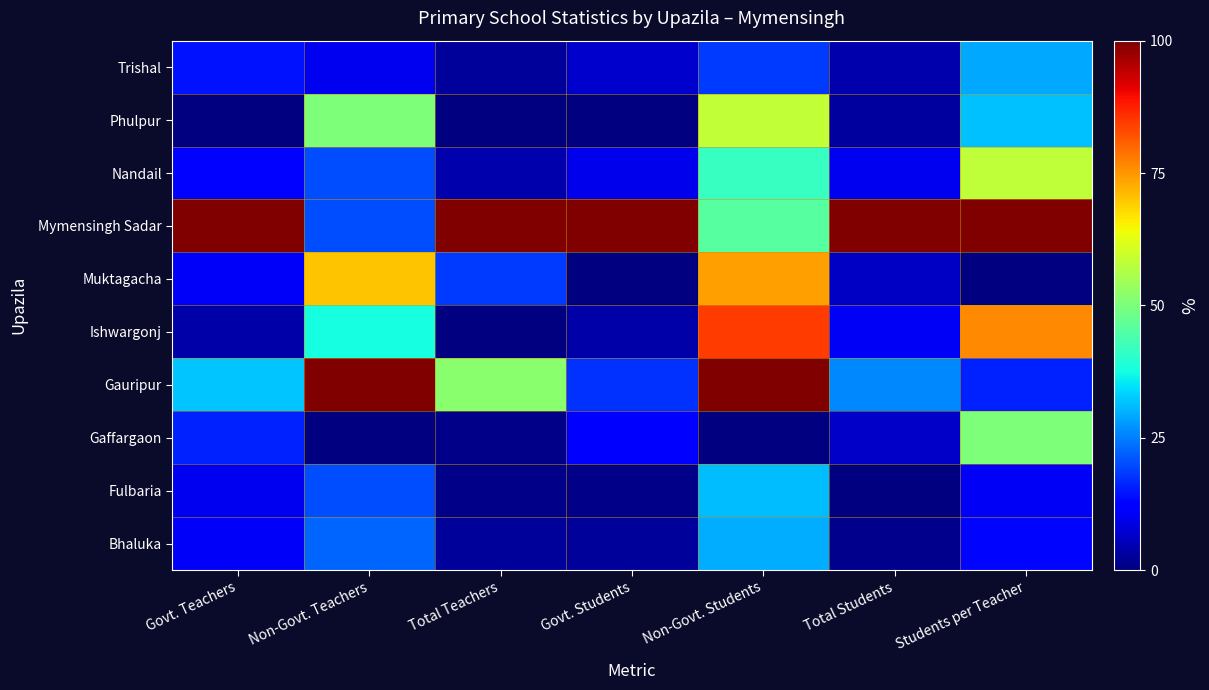

What is the difference between the highest and lowest values at Govt. Students?

1.0